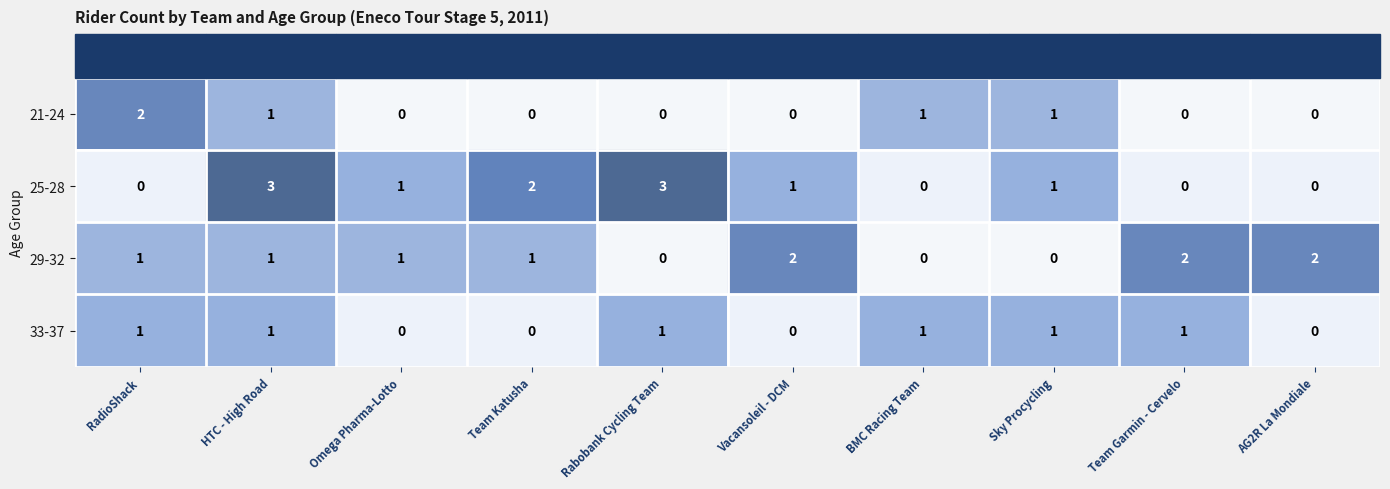

Is it true that 21-24 equals 1 at Team Katusha?

False